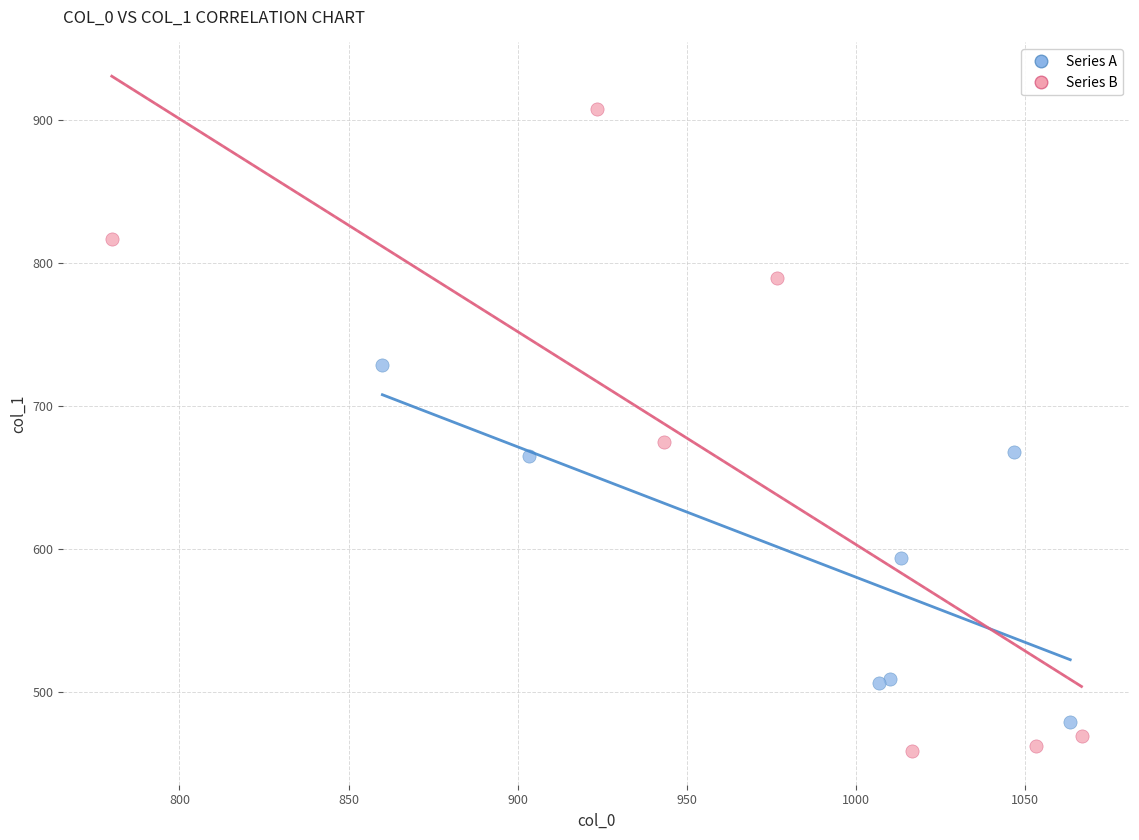

What are all the series names shown in the legend?

Series A, Series B